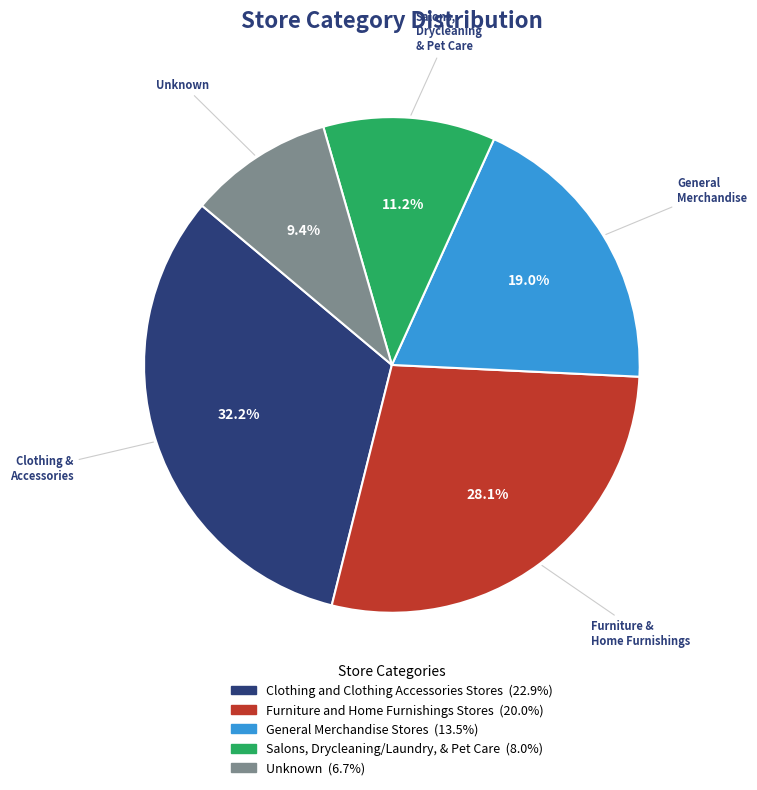

Is it true that Salons, Drycleaning/Laundry, & Pet Care is 6% of the pie?

False